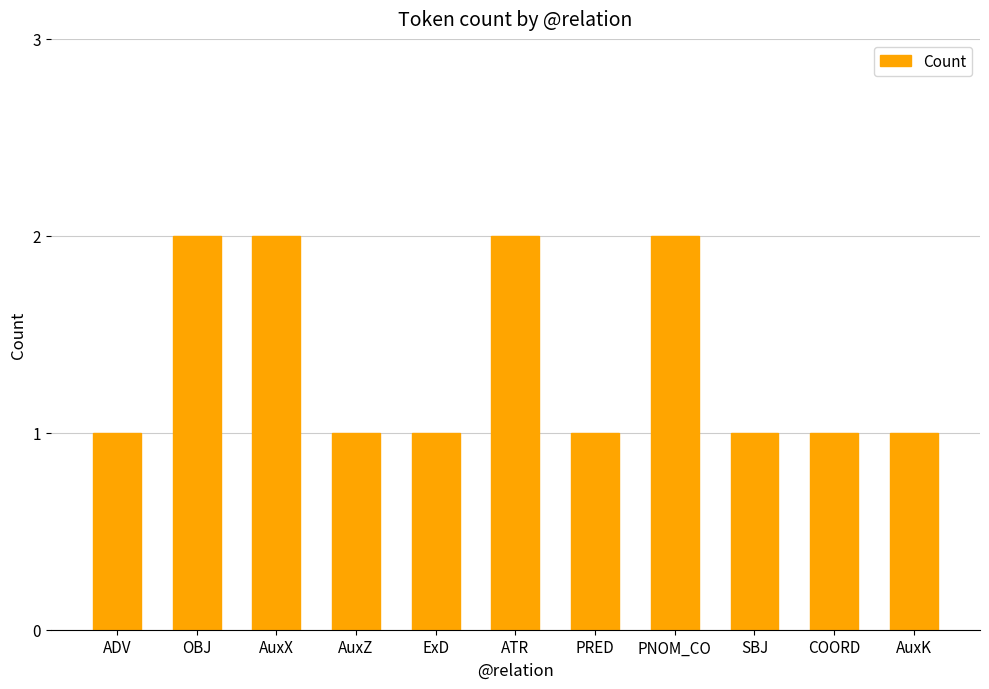

The chart shows a value of 2 at PNOM_CO. True or false?

True